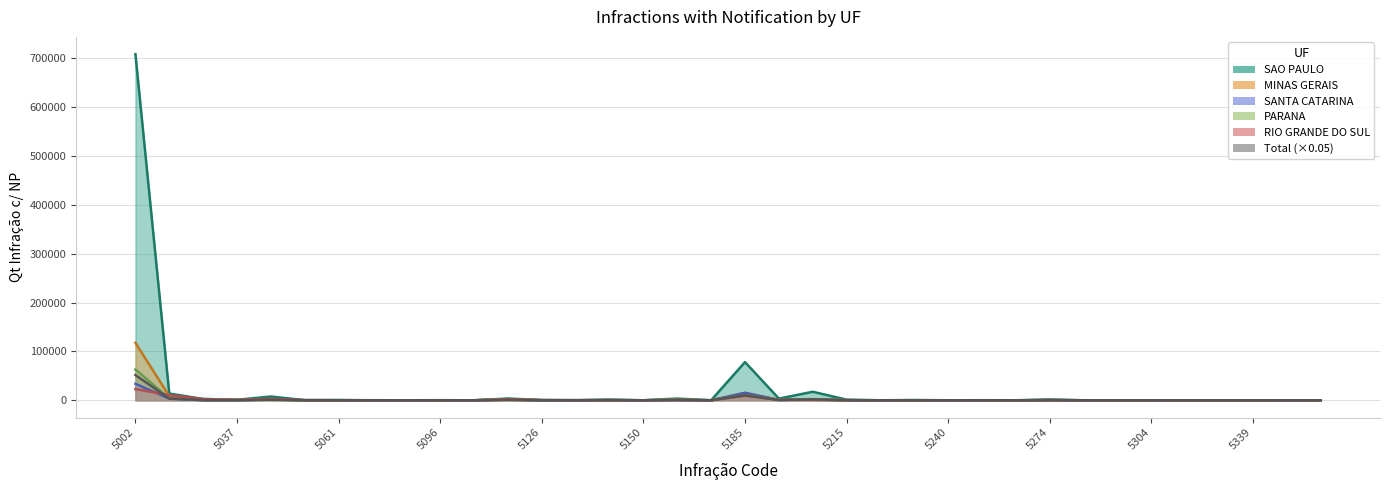

In SAO PAULO, how many points are lower than both neighbors (excluding endpoints)?

14